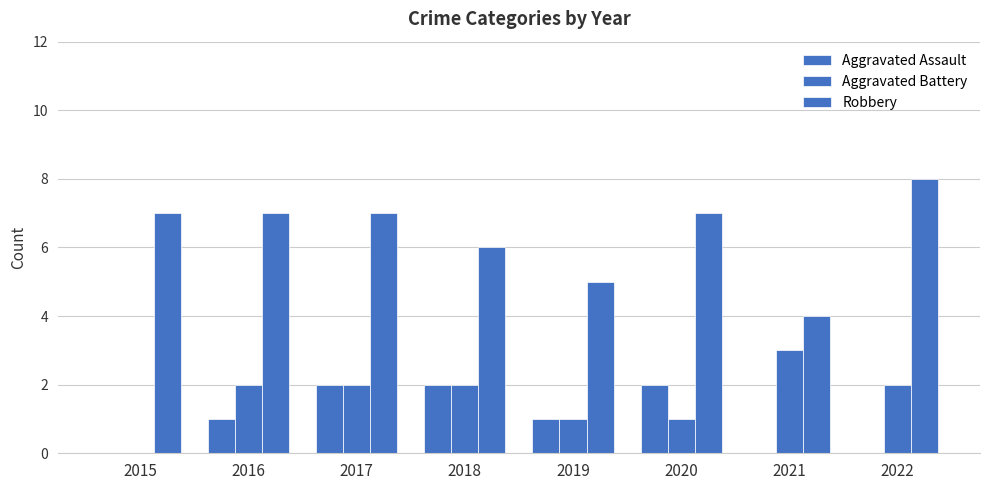

How many data points does each series have?

8